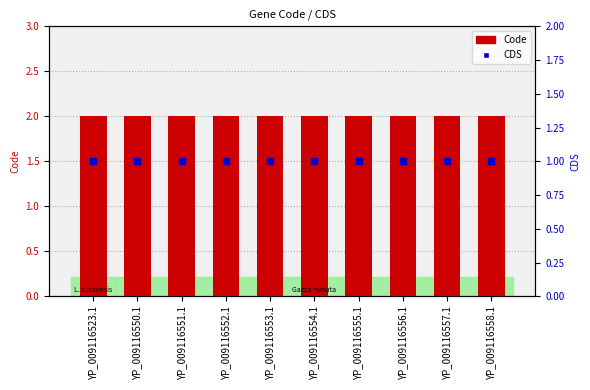

At which category is the sum across all series the highest?

YP_009116523.1